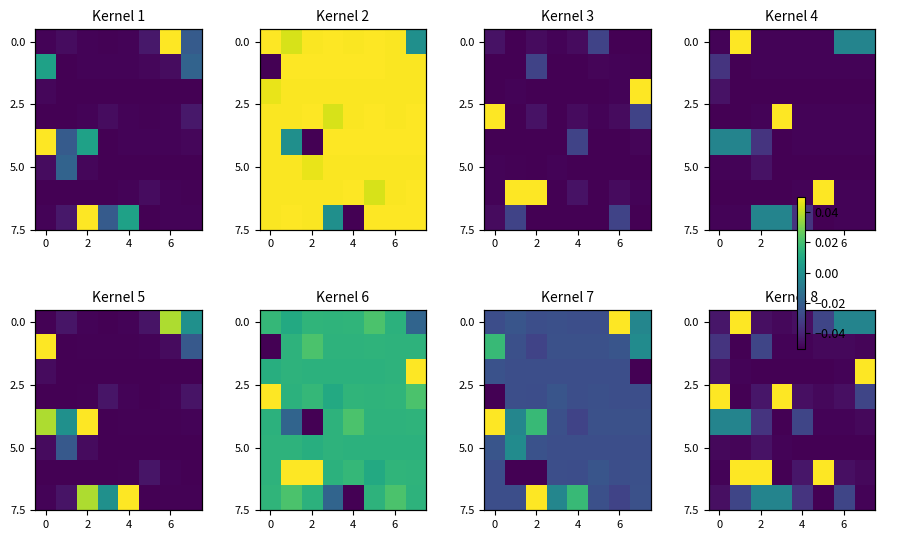

What is the difference between the highest and lowest values at 5?

0.1